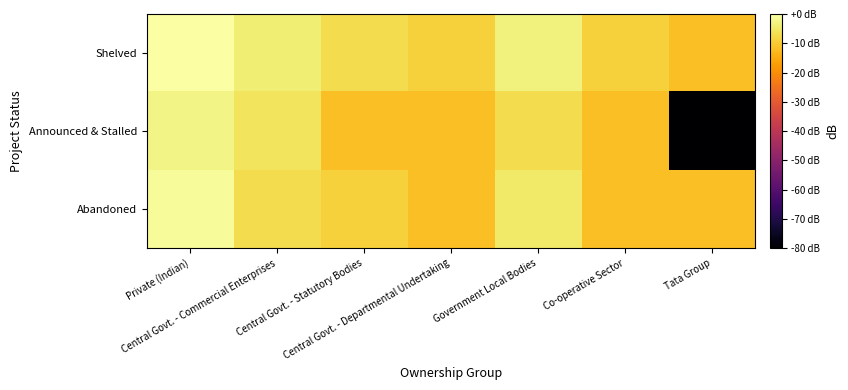

Reading left to right, extract all data points from this chart.

Abandoned: Private (Indian)=-1.0	Central Govt. - Commercial Enterprises=-7.0	Central Govt. - Statutory Bodies=-8.8	Central Govt. - Departmental Undertaking=-11.8	Government Local Bodies=-4.8	Co-operative Sector=-11.8	Tata Group=-11.8
Announced & Stalled: Private (Indian)=-2.7	Central Govt. - Commercial Enterprises=-5.7	Central Govt. - Statutory Bodies=-11.8	Central Govt. - Departmental Undertaking=-11.8	Government Local Bodies=-7.0	Co-operative Sector=-11.8	Tata Group=-80.0
Shelved: Private (Indian)=0.0	Central Govt. - Commercial Enterprises=-4.0	Central Govt. - Statutory Bodies=-7.0	Central Govt. - Departmental Undertaking=-8.8	Government Local Bodies=-3.3	Co-operative Sector=-8.8	Tata Group=-11.8